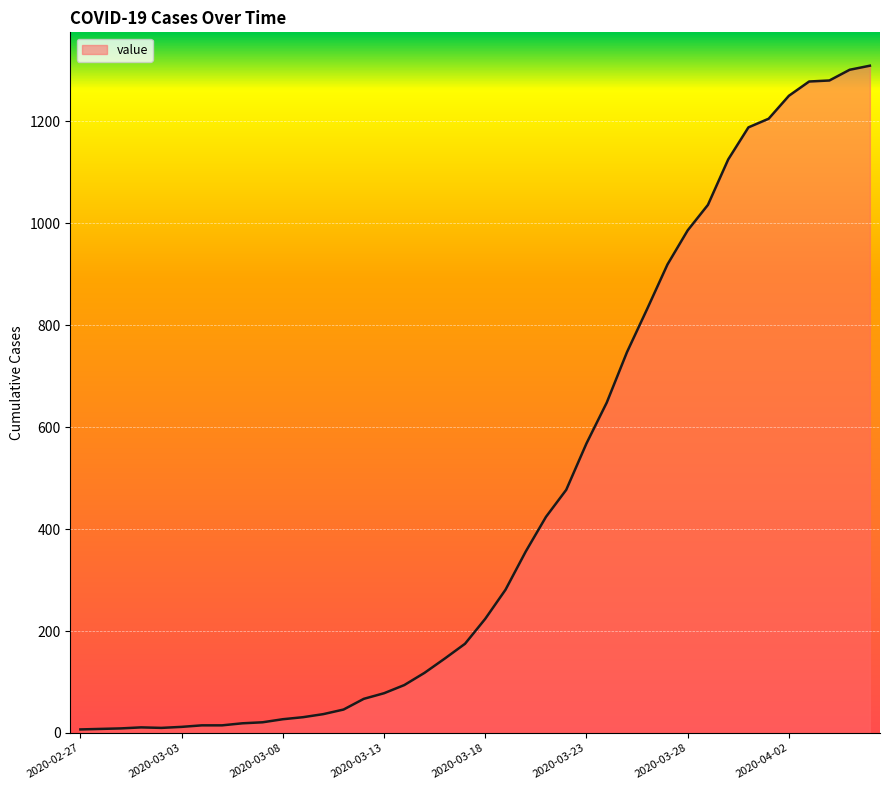

What is the difference between the maximum and minimum values?

1302